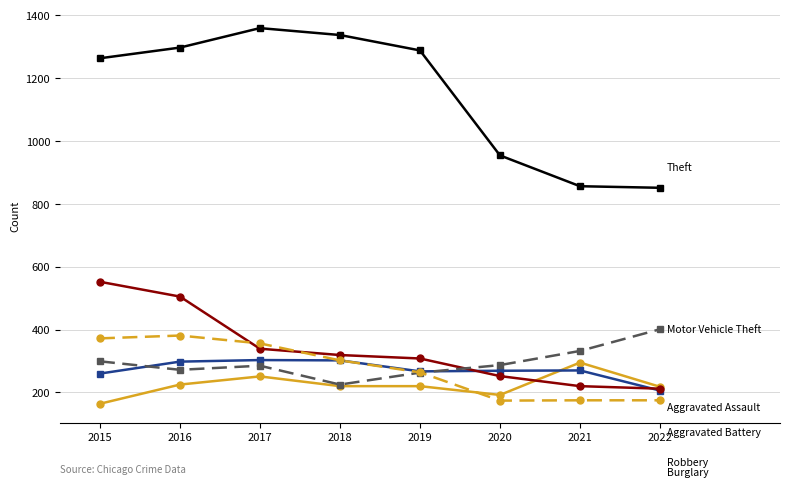

At which category is the sum across all series the highest?

2016